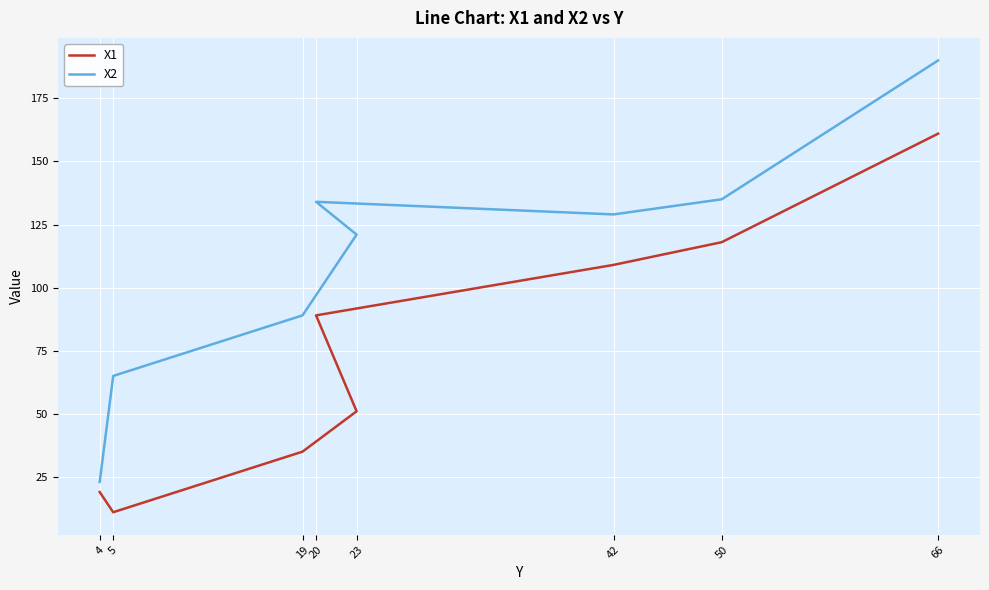

Is it true that X1 equals 118 at 50?

True